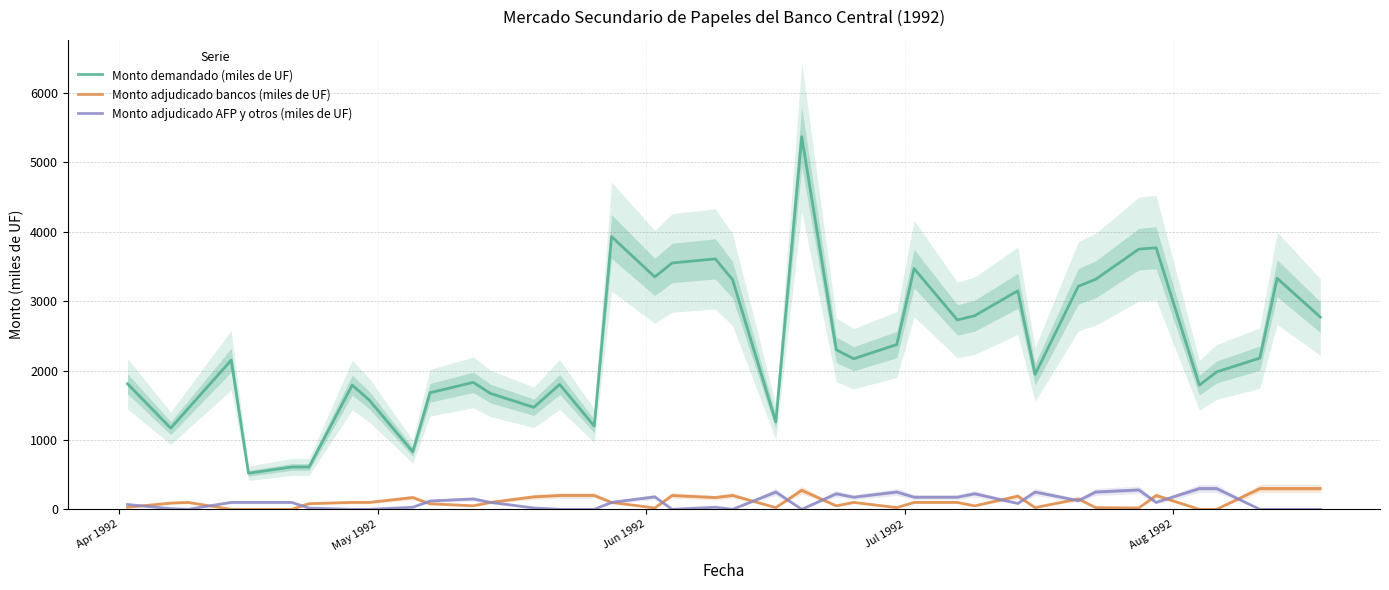

Count the number of categories in the chart.

40